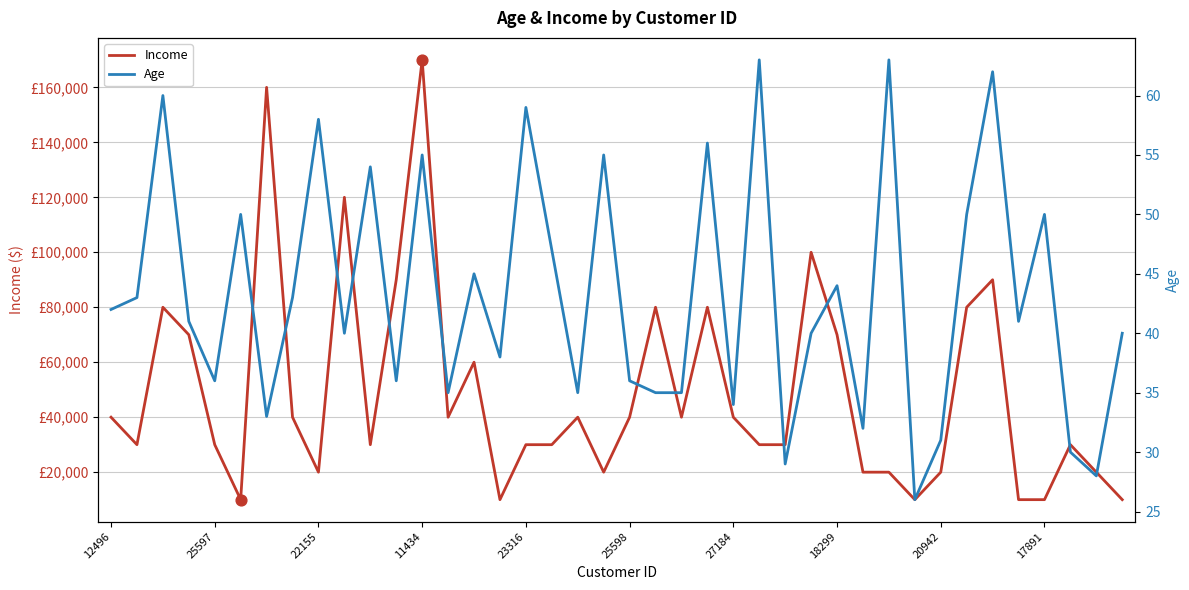

What are all the series names shown in the legend?

Income, Age